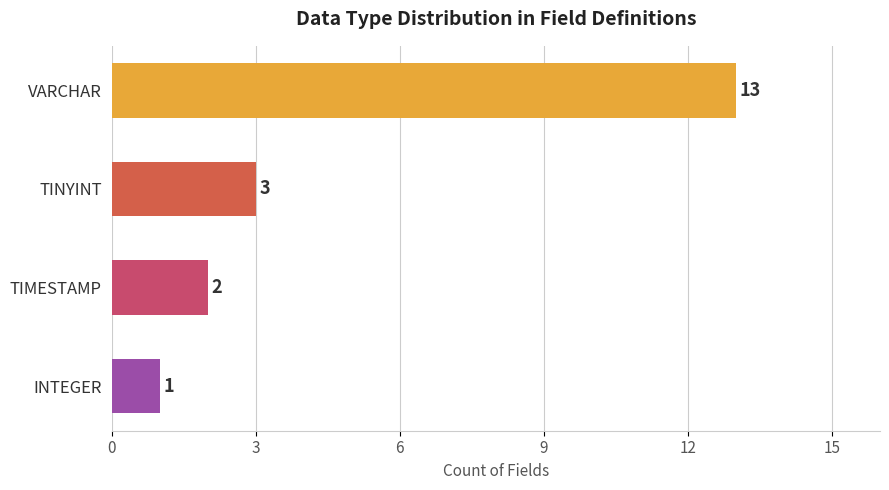

Reading bottom to top, list all the values displayed in this chart.

INTEGER=1	TIMESTAMP=2	TINYINT=3	VARCHAR=13